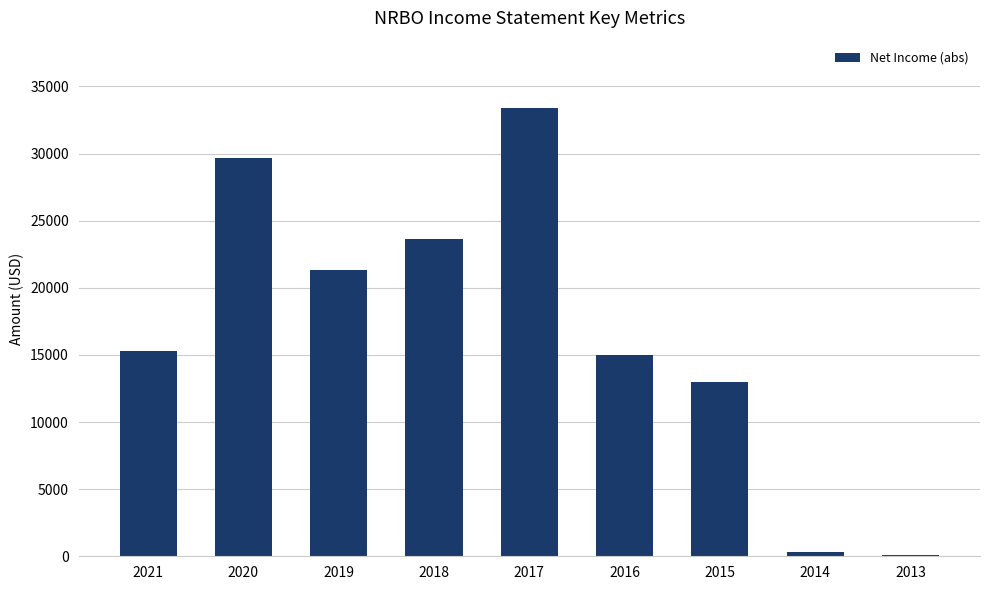

The value at 2018 is 33228. True or false?

False